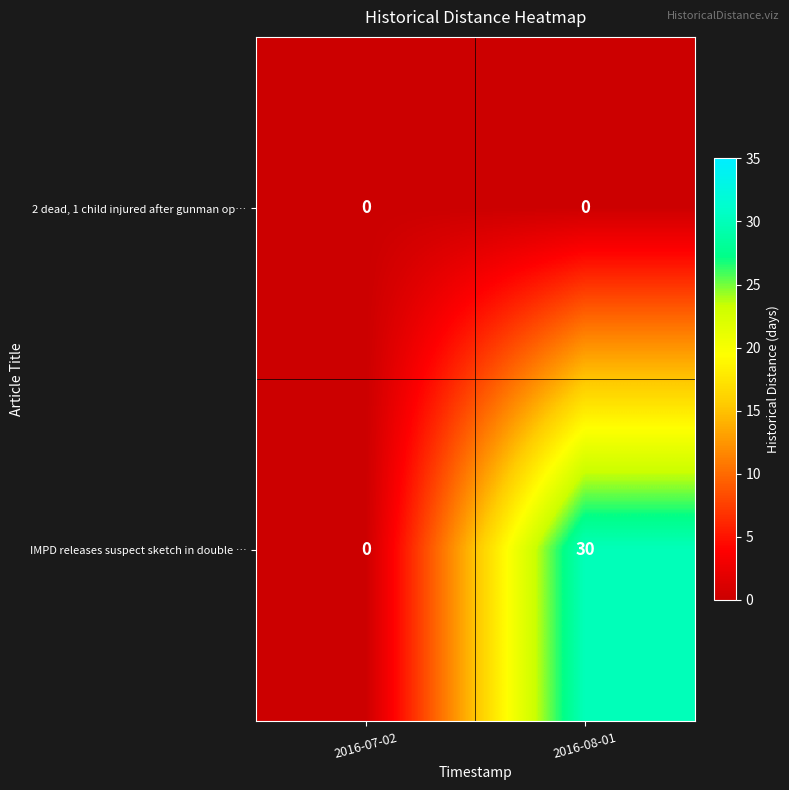

What is the maximum value shown in the chart?

30